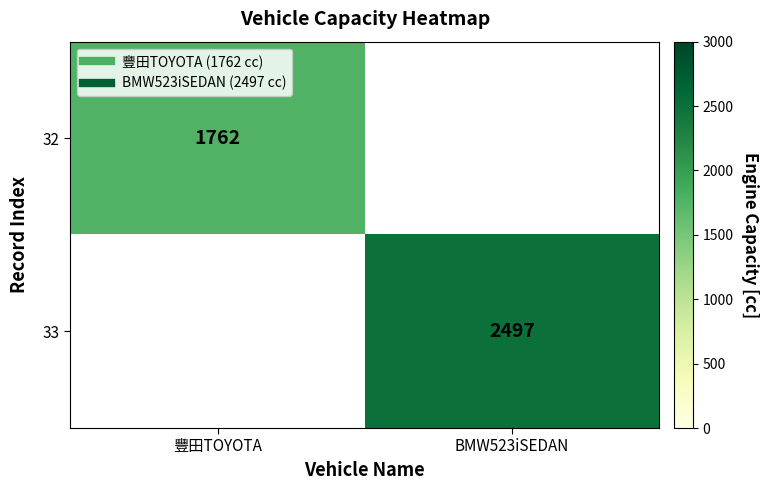

At 豐田TOYOTA, list the series in order from smallest to largest.

32, 33